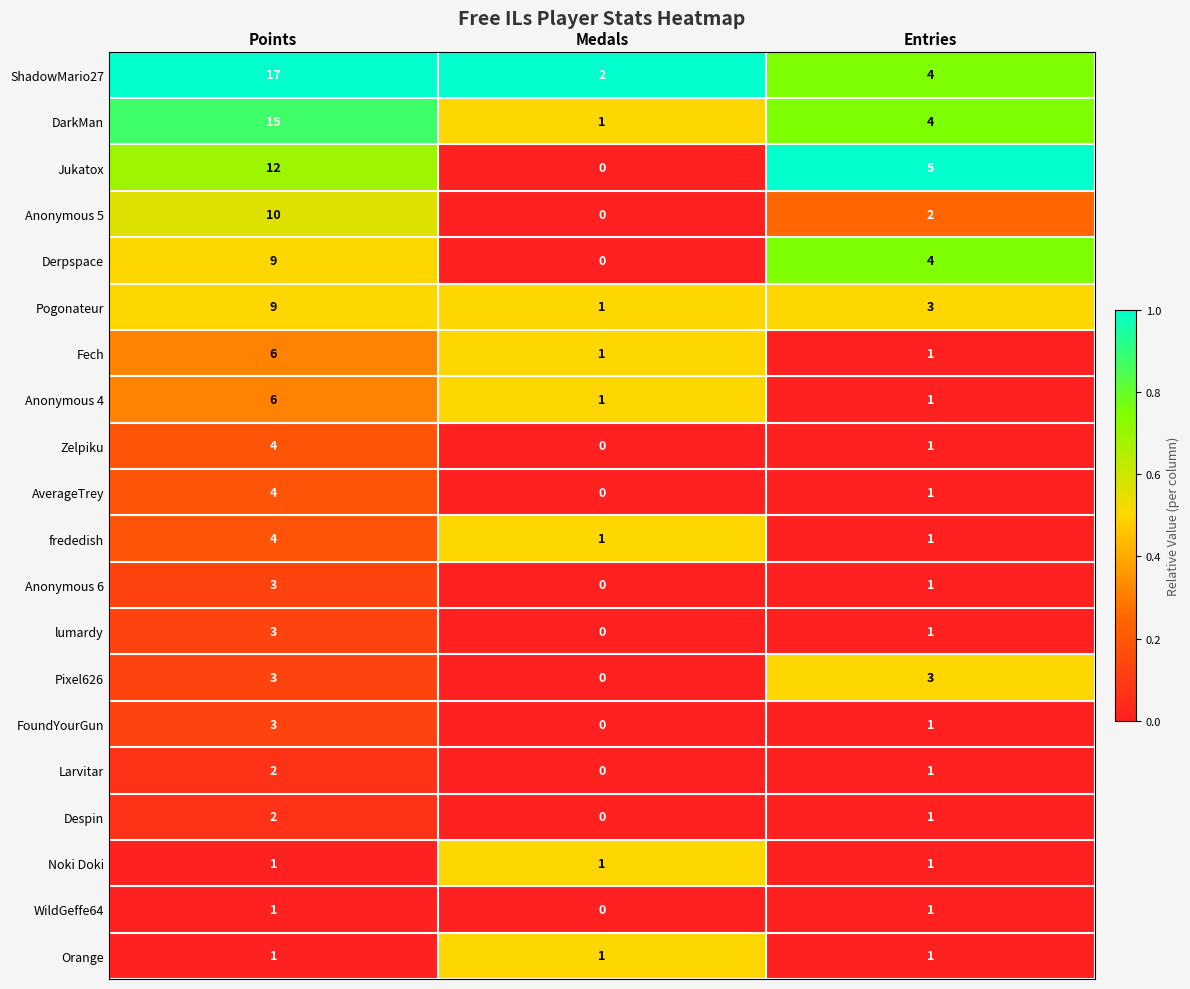

At which category is the sum across all series the highest?

Points